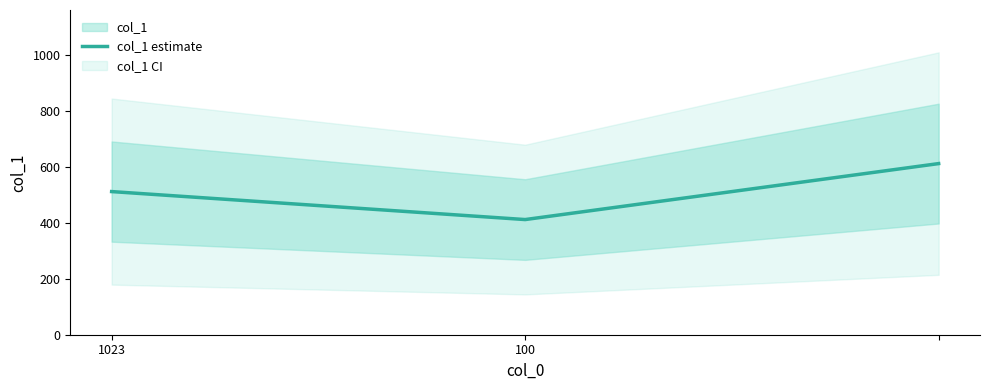

Count the number of categories in the chart.

3